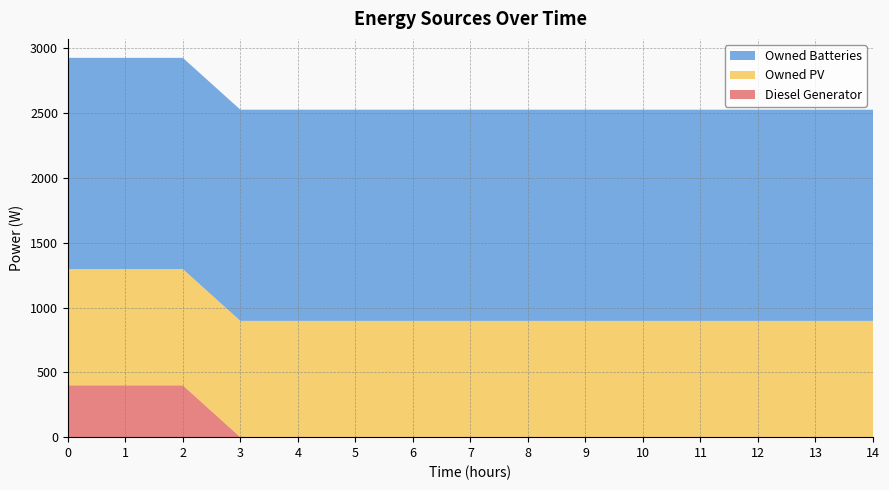

Reading left to right, extract all data points from this chart.

Diesel Generator: 400	400	400	0	0	0	0	0	0	0	0	0	0	0	0
Owned PV: 897	897	897	897	897	897	897	897	897	897	897	897	897	897	897
Owned Batteries: 1629	1629	1629	1629	1629	1629	1629	1629	1629	1629	1629	1629	1629	1629	1629